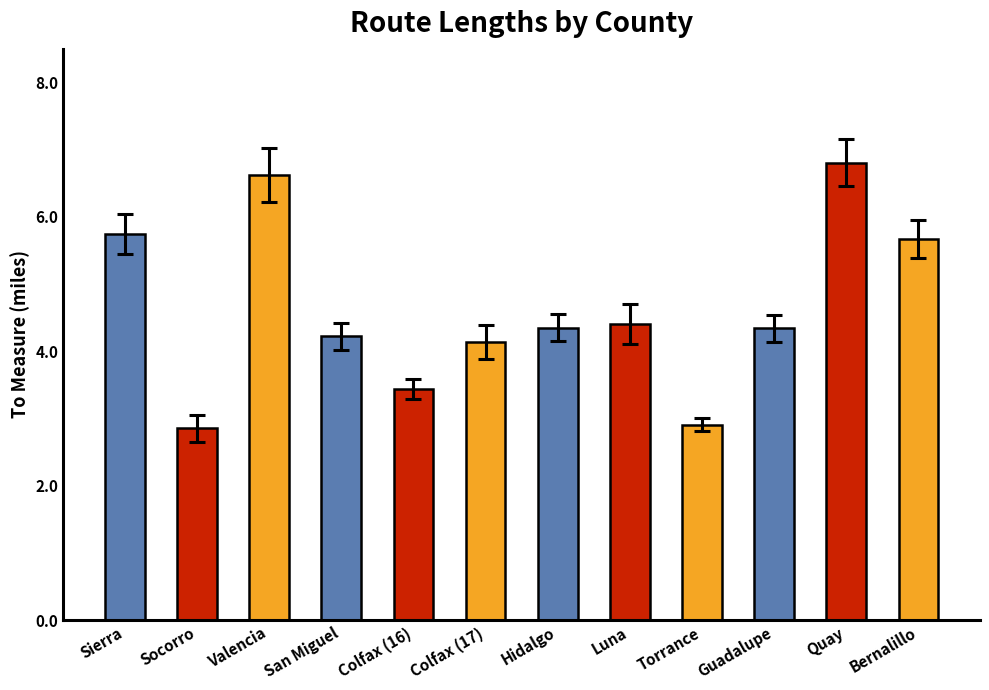

What is the ratio of the value at Socorro to the value at Colfax (16)?

0.8